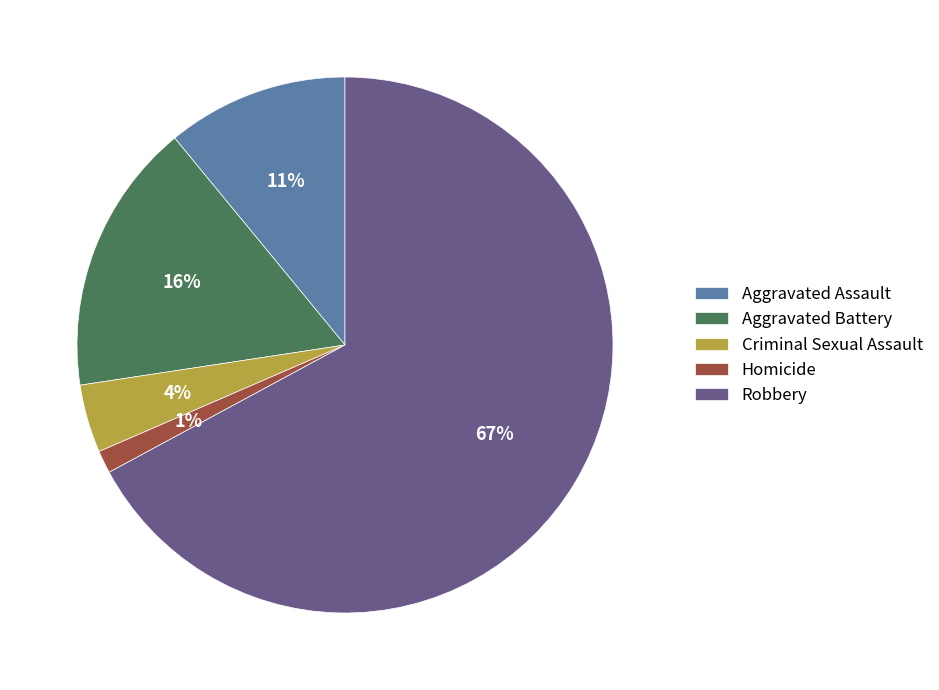

Approximately how many times larger is the value at Aggravated Battery compared to Robbery?

0.2